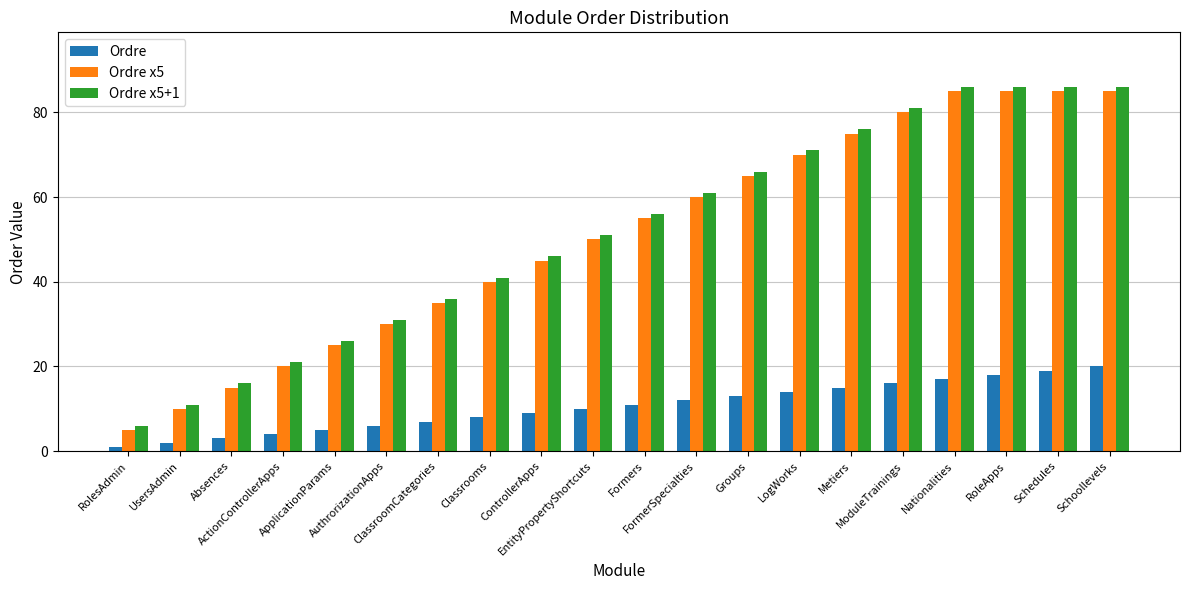

At FormerSpecialties, list the series in order from smallest to largest.

Ordre, Ordre x5, Ordre x5+1